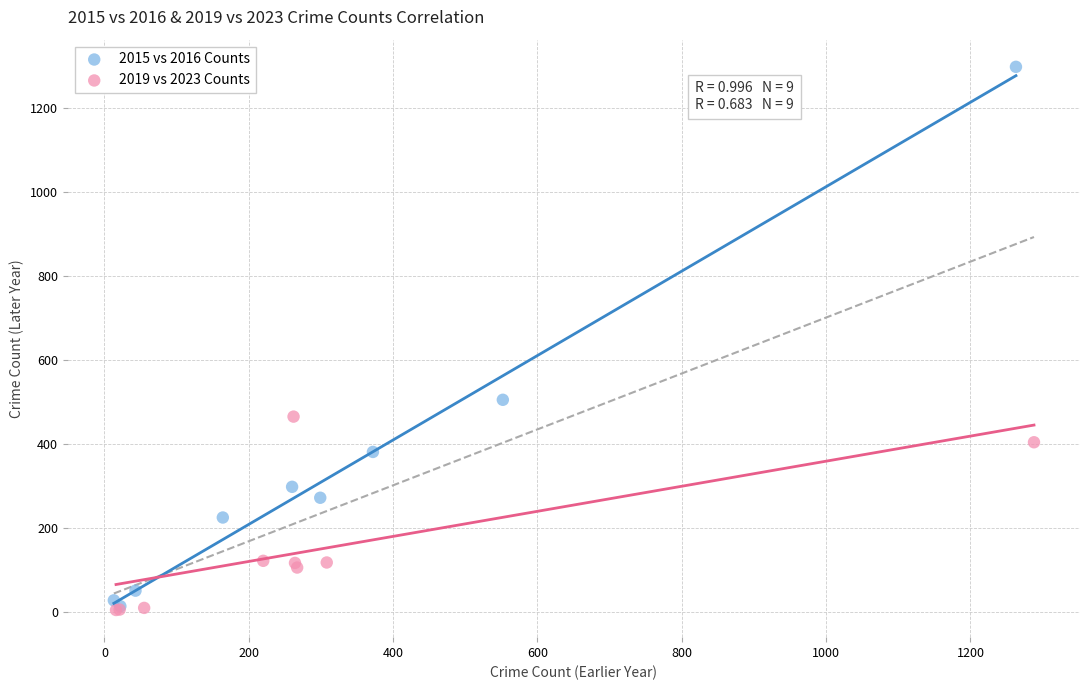

Which series reaches the maximum Y coordinate?

2015 vs 2016 Counts